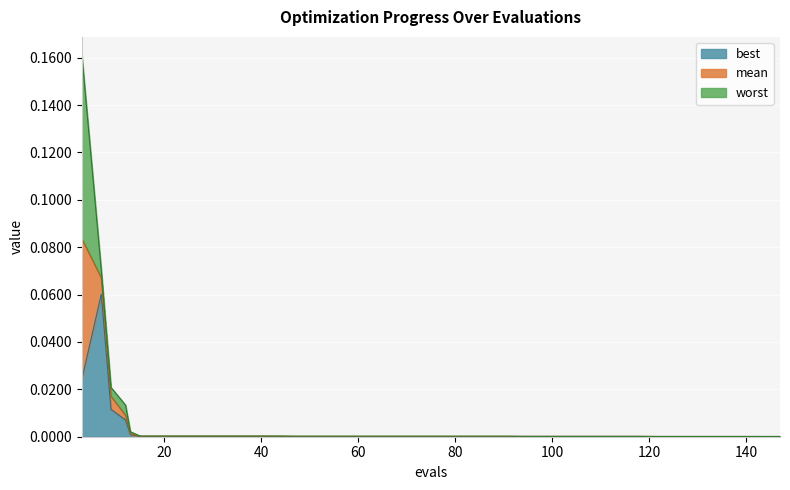

How many lines are shown in the chart?

3